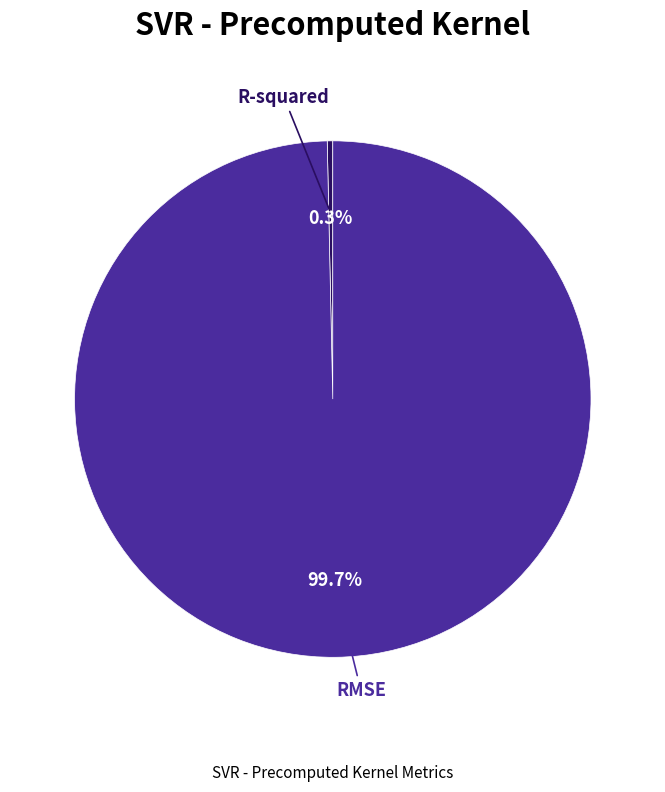

Does any single category account for the majority?

Yes